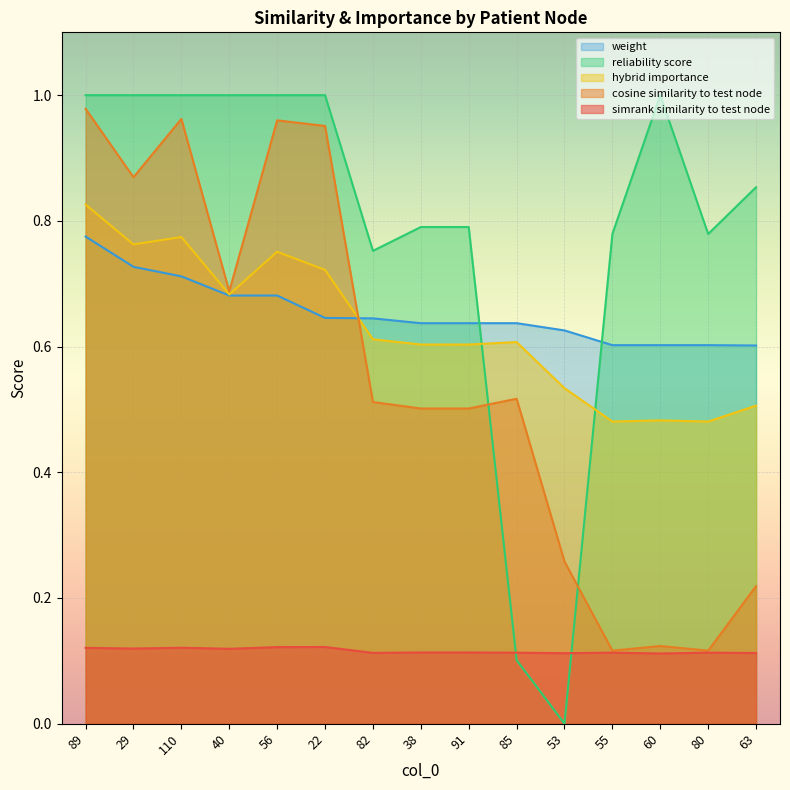

Reading left to right, transcribe all the data shown in this chart.

simrank_similarity_to_test_node: 89=0.1	29=0.1	110=0.1	40=0.1	56=0.1	22=0.1	82=0.1	38=0.1	91=0.1	85=0.1	53=0.1	55=0.1	60=0.1	80=0.1	63=0.1
cosine_similarity_to_test_node: 89=1.0	29=0.9	110=1.0	40=0.7	56=1.0	22=1.0	82=0.5	38=0.5	91=0.5	85=0.5	53=0.3	55=0.1	60=0.1	80=0.1	63=0.2
hybrid_importance: 89=0.8	29=0.8	110=0.8	40=0.7	56=0.8	22=0.7	82=0.6	38=0.6	91=0.6	85=0.6	53=0.5	55=0.5	60=0.5	80=0.5	63=0.5
reliability_score: 89=1.0	29=1.0	110=1.0	40=1.0	56=1.0	22=1.0	82=0.8	38=0.8	91=0.8	85=0.1	53=0.0	55=0.8	60=1.0	80=0.8	63=0.9
weight: 89=0.8	29=0.7	110=0.7	40=0.7	56=0.7	22=0.6	82=0.6	38=0.6	91=0.6	85=0.6	53=0.6	55=0.6	60=0.6	80=0.6	63=0.6